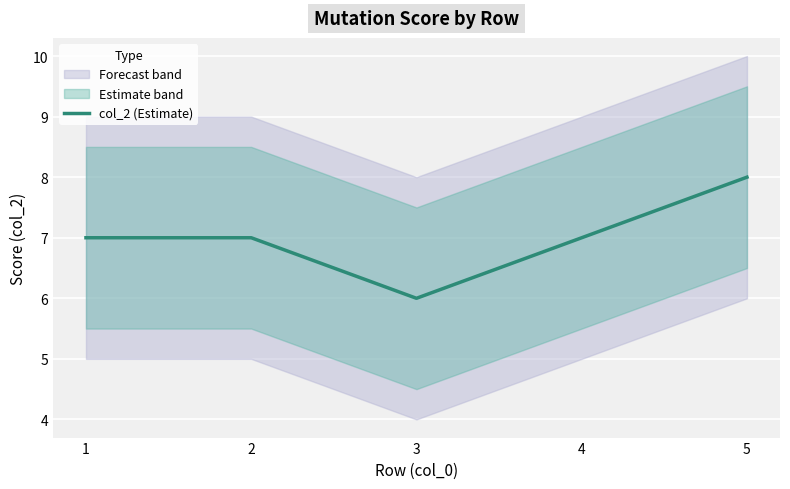

At which category does the chart reach its peak across all series?

5